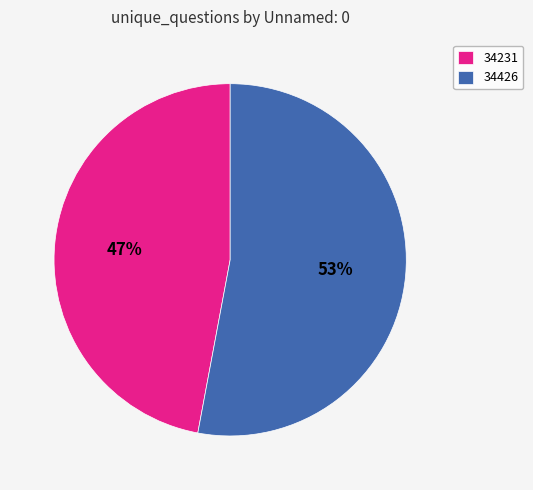

What is the largest slice in the pie chart?

34426